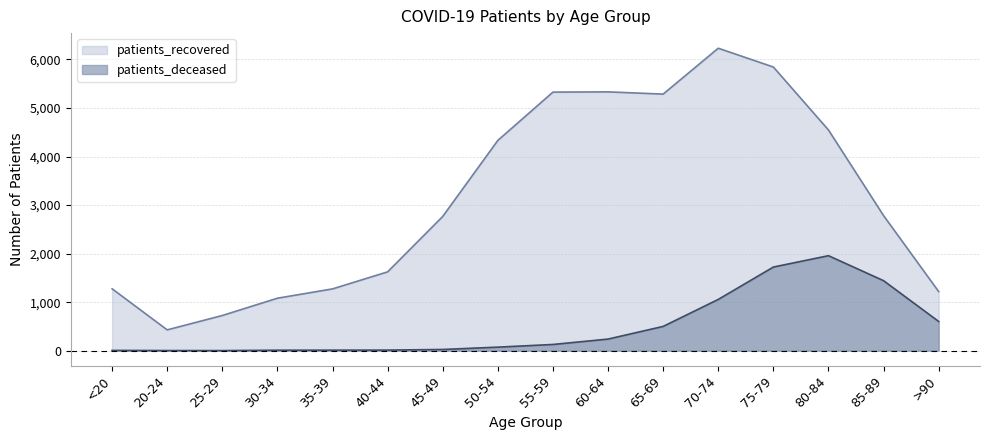

True or false: patients_recovered and patients_deceased cross at least once.

False